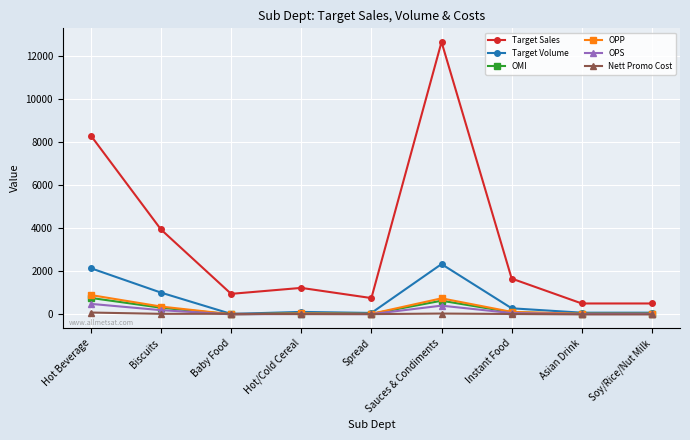

Is it true that OPP equals 750.6 at Sauces & Condiments?

True